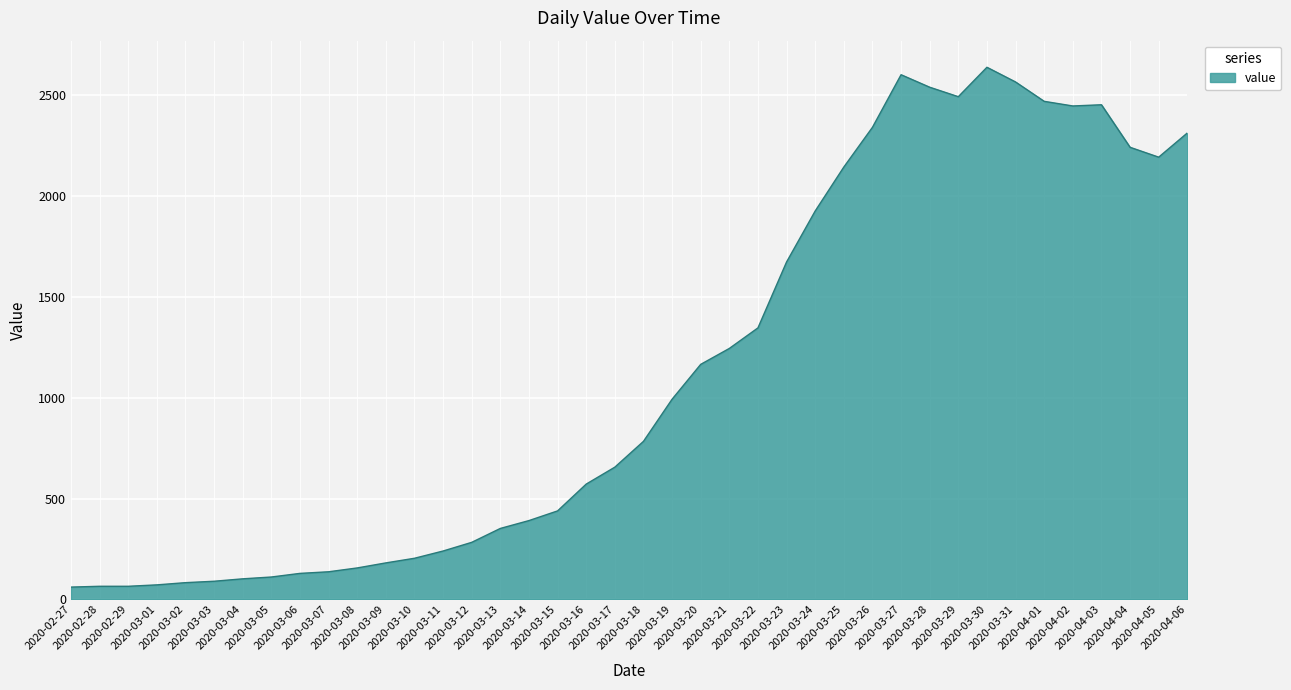

What is the sum of all values?

44981